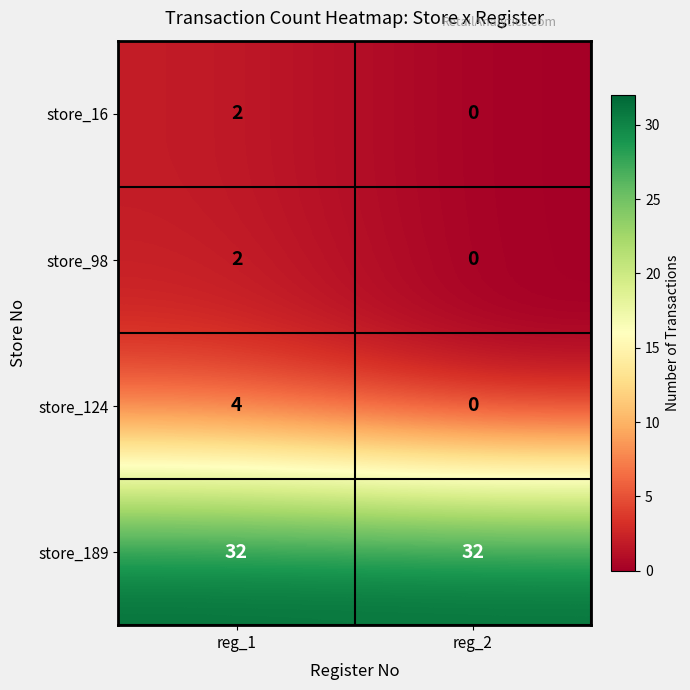

Reading right to left, list all the values displayed in this chart.

store_16: 0	2
store_98: 0	2
store_124: 0	4
store_189: 32	32